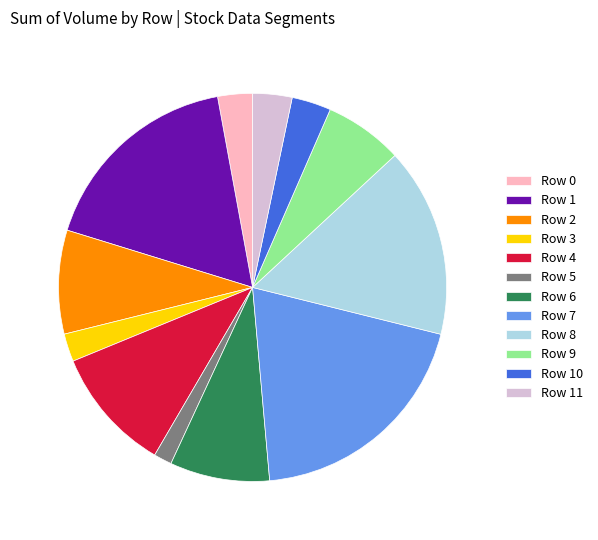

Is the sum of Row 9 and Row 3 greater than half?

No